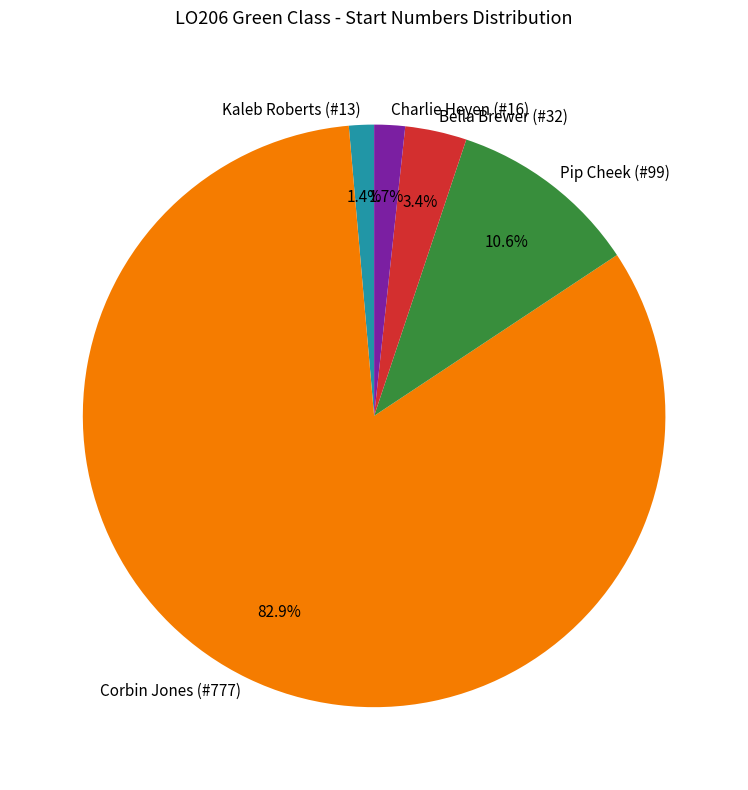

The Pip Cheek (#99) slice represents 21% of the pie. True or false?

False